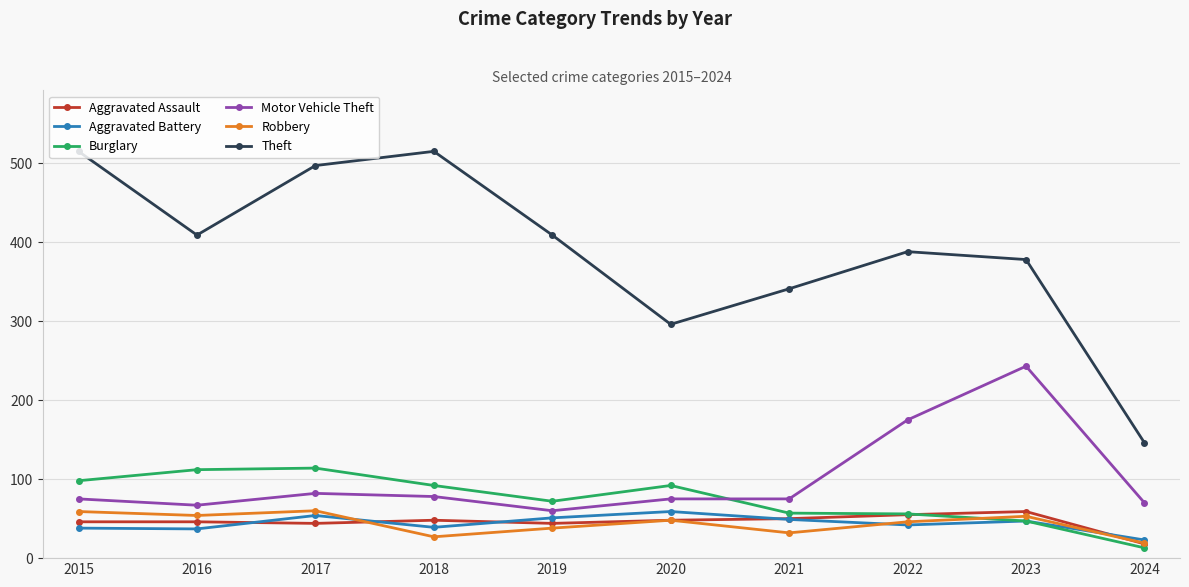

Count the number of data series in this chart.

6